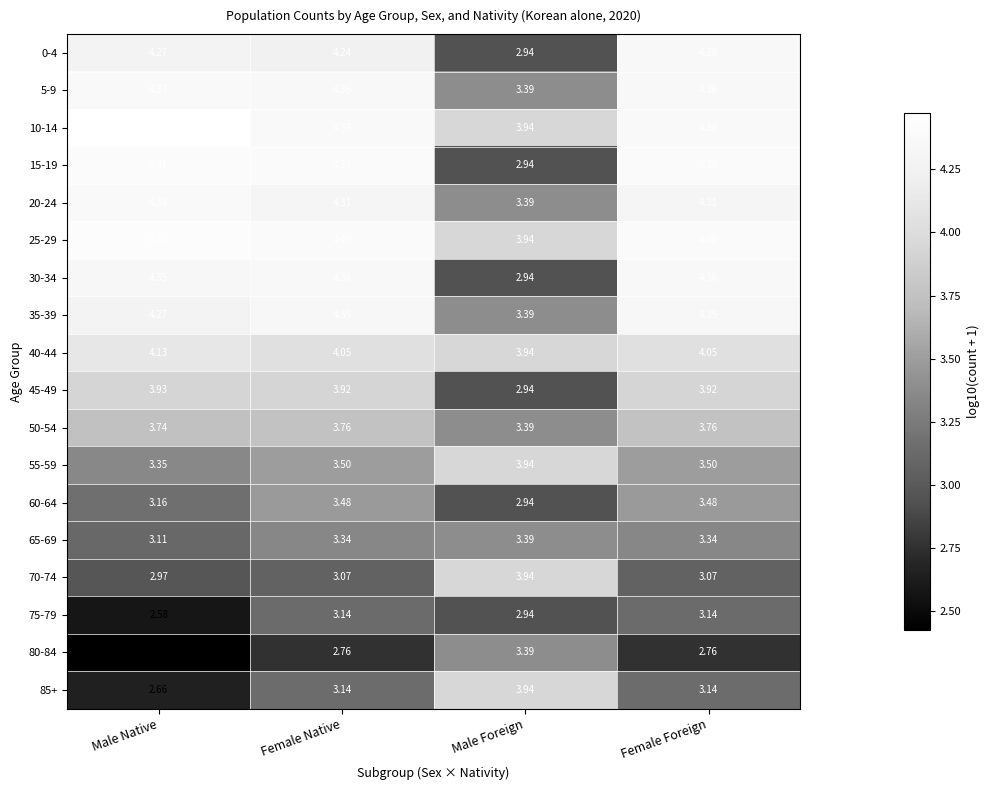

At which label does 75-79 first exceed 3?

Female Native